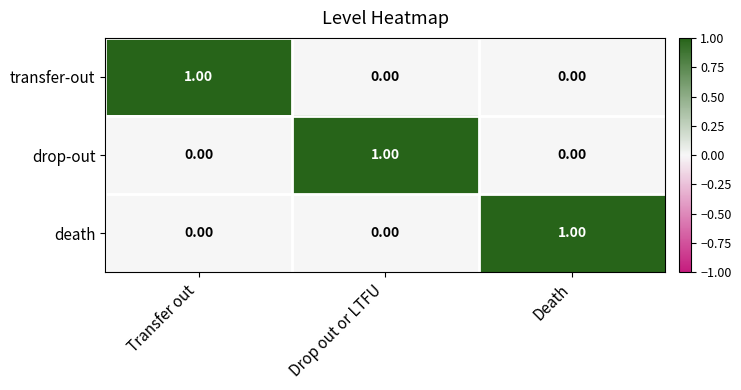

At which label does drop-out reach its peak?

Drop out or LTFU